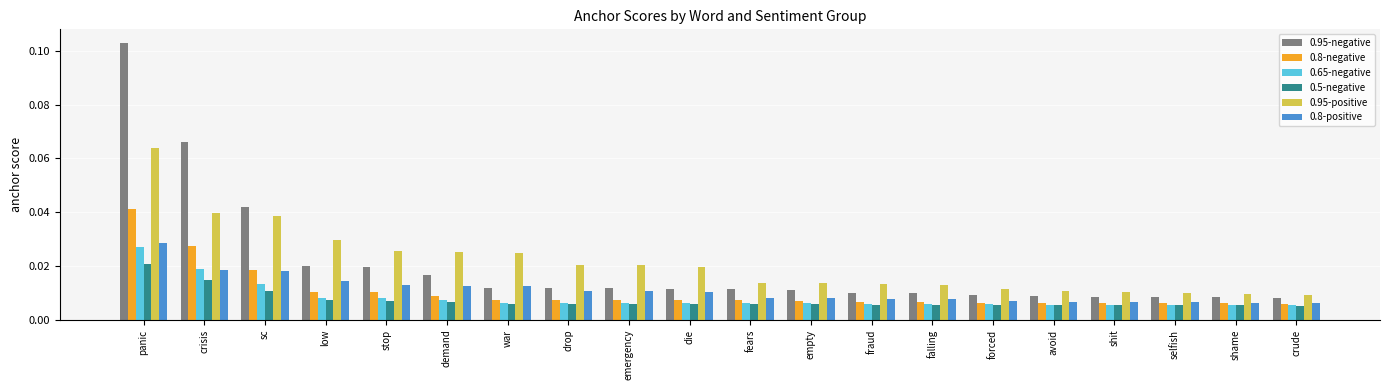

At how many categories does at least one series exceed 0?

20